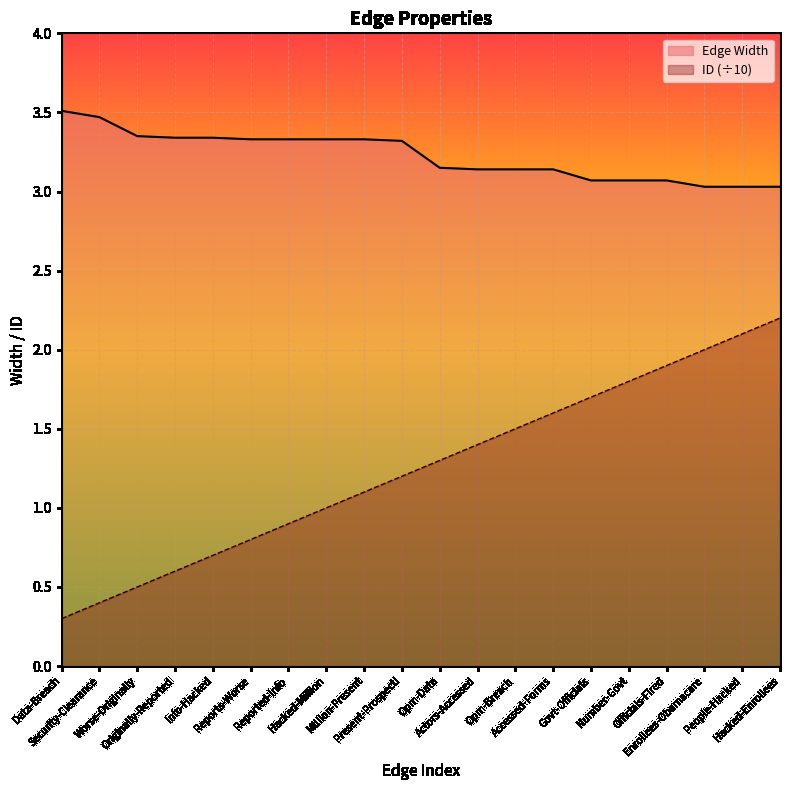

Between Worse-Originally and Officials-Fired, which series saw the biggest shift?

ID (÷10)